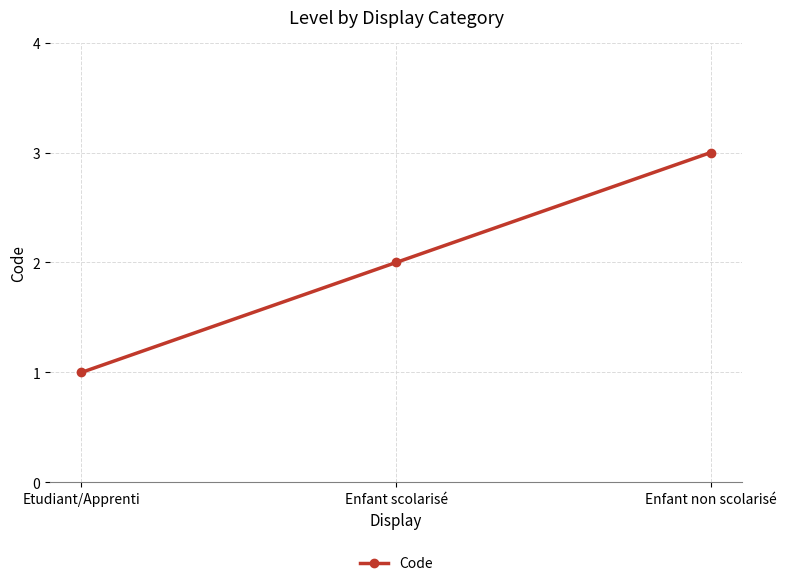

At which label is the value closest to 2?

Enfant scolarisé